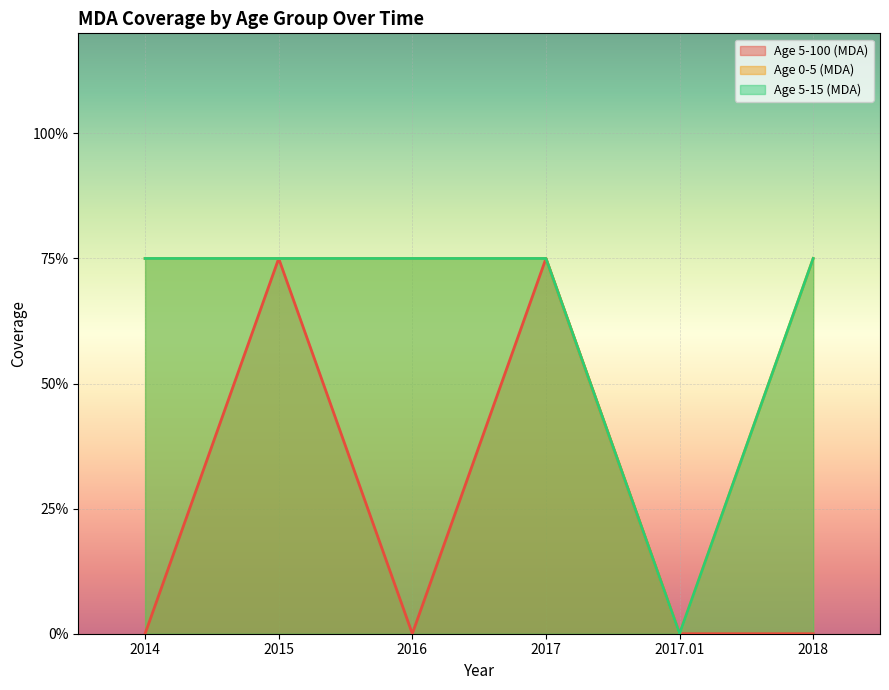

At 2017, list the series in order from smallest to largest.

Age 5-100 (MDA), Age 0-5 (MDA), Age 5-15 (MDA)